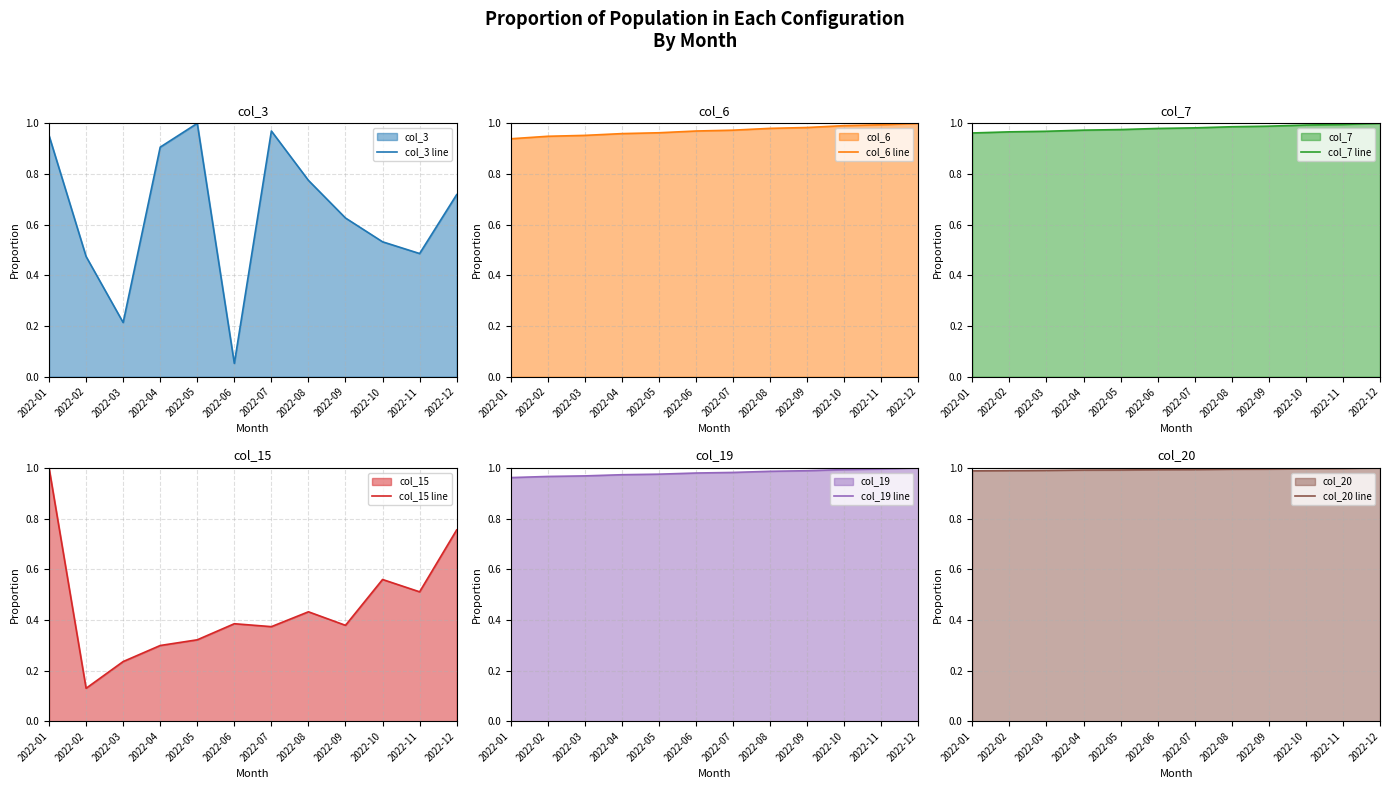

Is it true that col_7 line equals 1.0 at 2022-10?

True